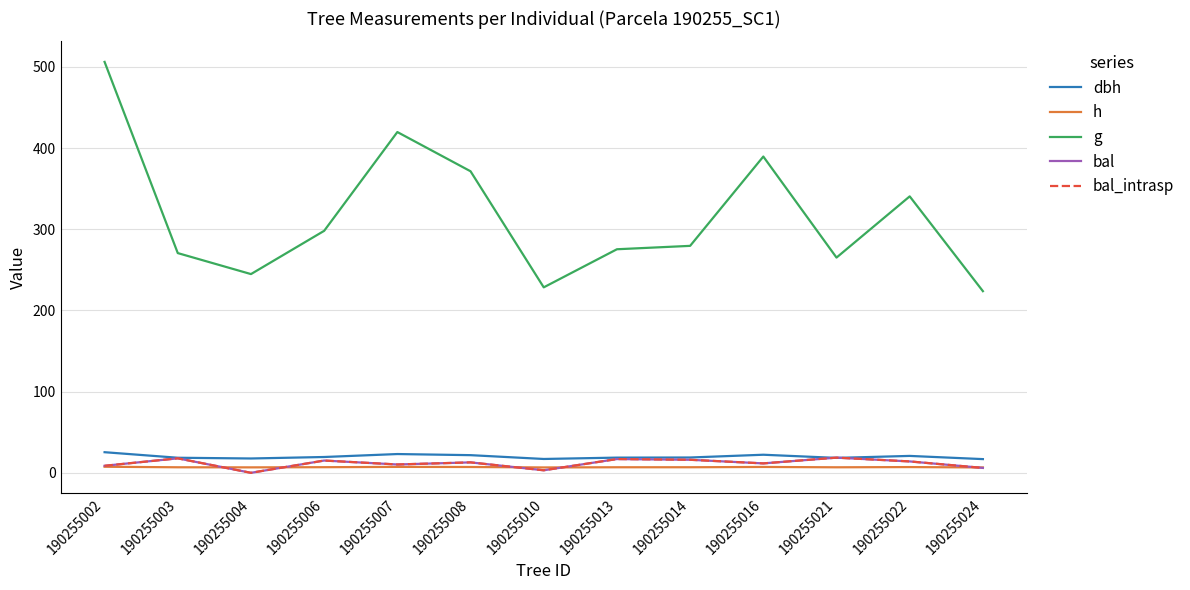

Does the chart have visible grid lines?

Yes